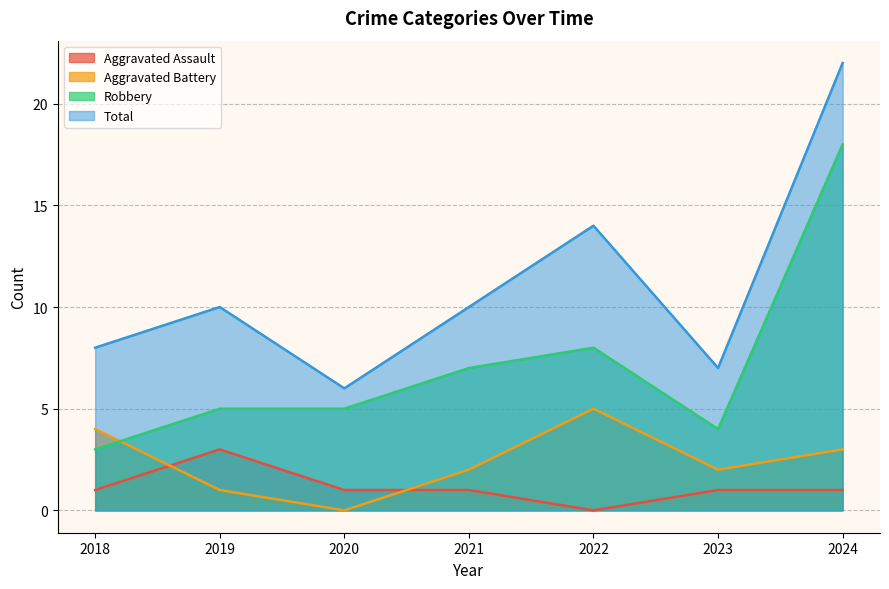

Rank the categories by Aggravated Assault value from highest to lowest.

2019, 2018, 2020, 2021, 2023, 2024, 2022